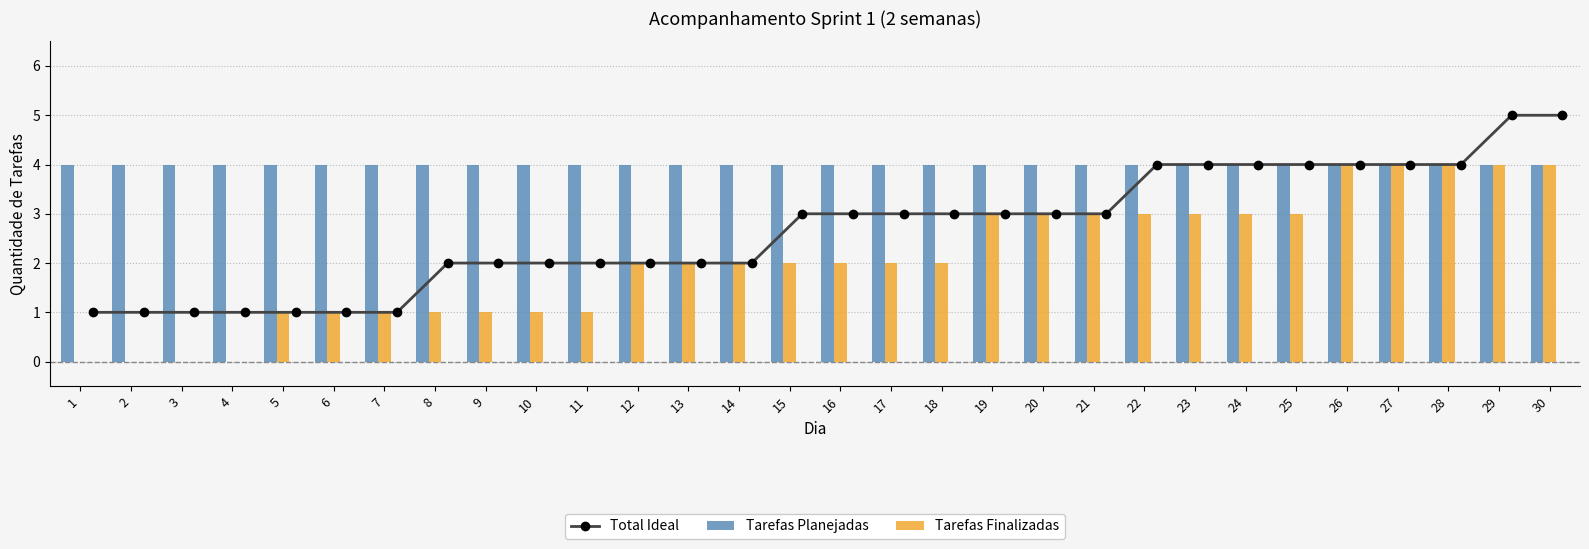

The Tarefas Planejadas series shows 2 at 27. True or false?

False